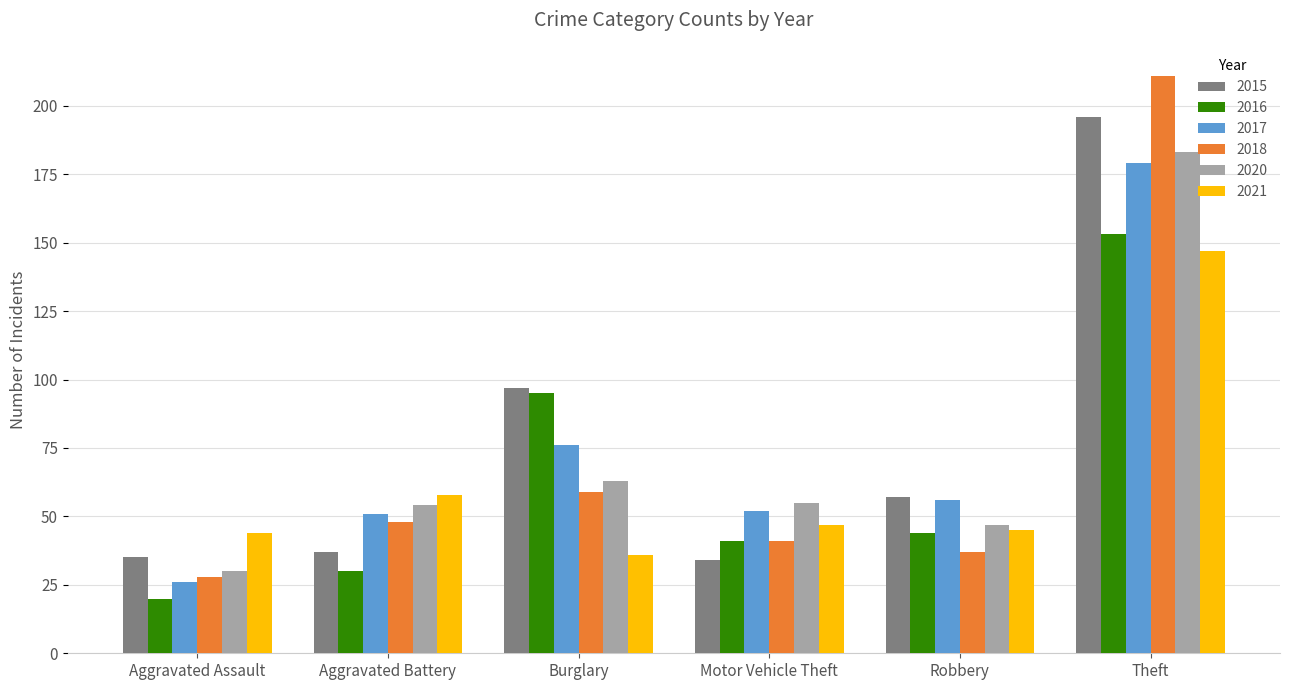

Where does the 2020 series first go above 55?

Burglary